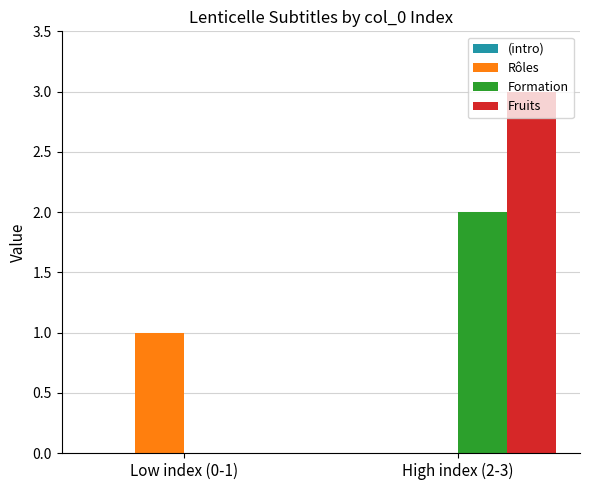

Between Low index (0-1) and High index (2-3), which series saw the biggest shift?

Fruits